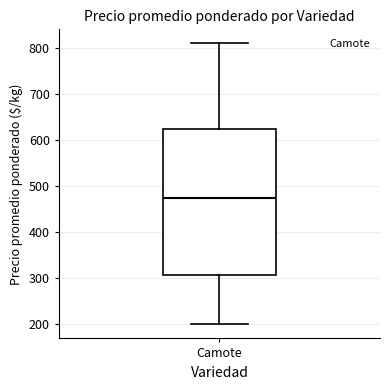

Read this box plot against the y-axis: the position of the median line, the range covered by the box, and the ends of both whiskers. The values are not printed on the chart, so give them approximately, as read against the axis.

median 480, box 310 to 630, whiskers 200 to 810